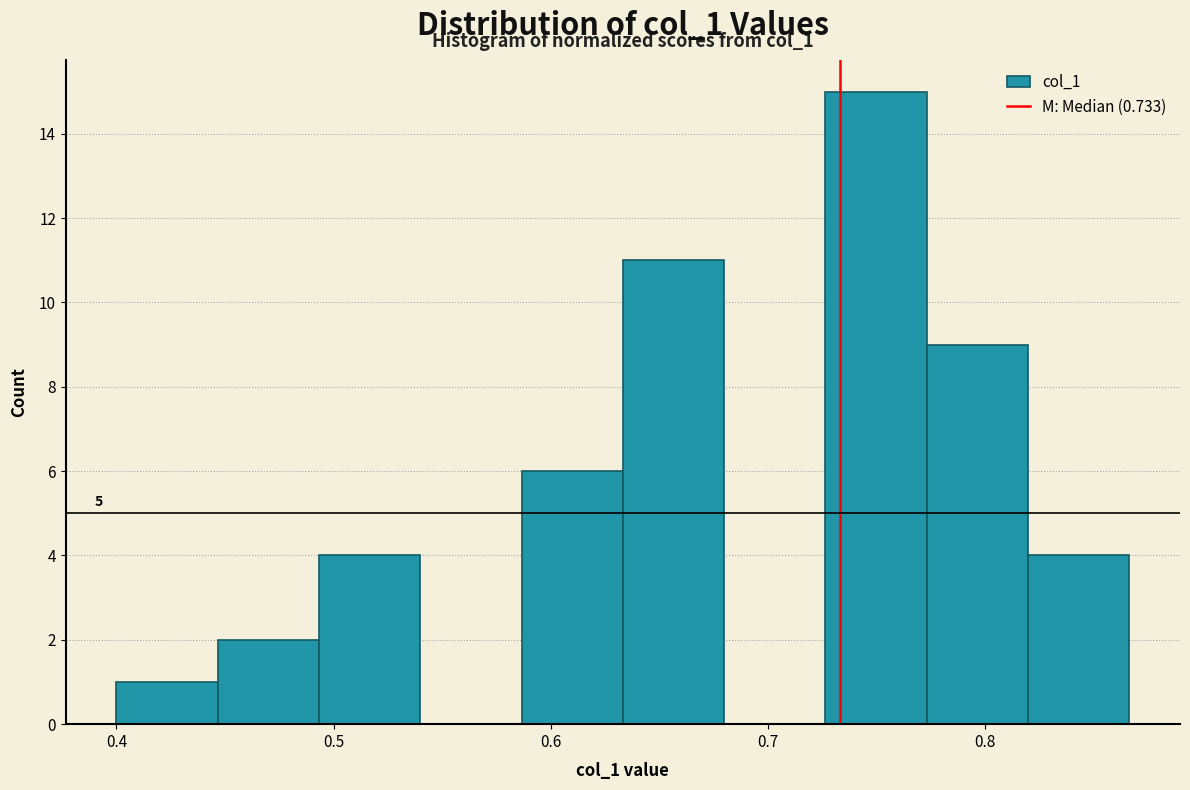

Which range on the x-axis has the tallest bar?

0.73 to 0.77